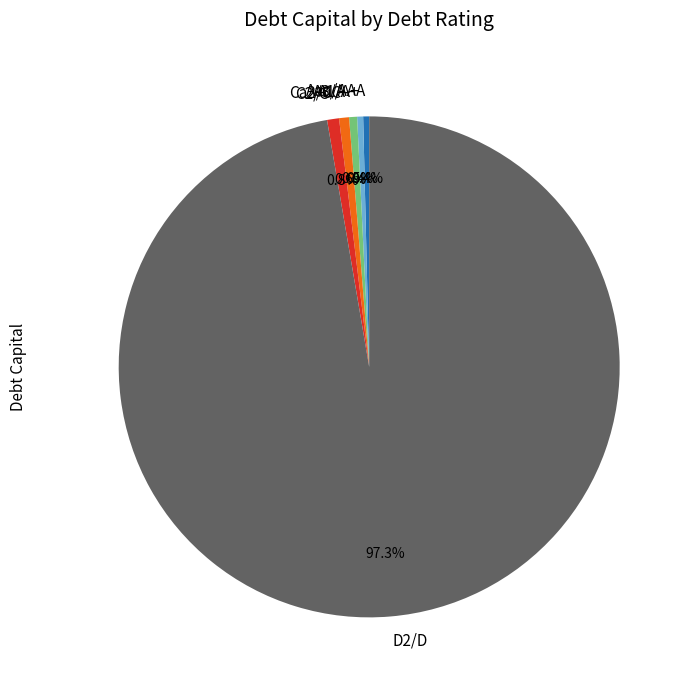

To the nearest percent, what portion does Aaa/AAA represent?

0%